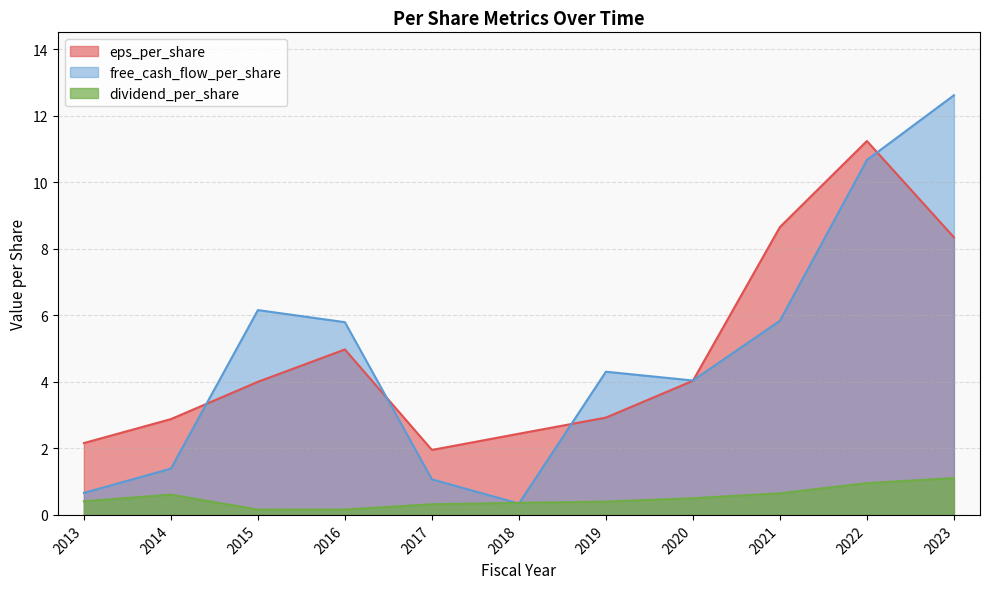

Does the chart have visible grid lines?

Yes